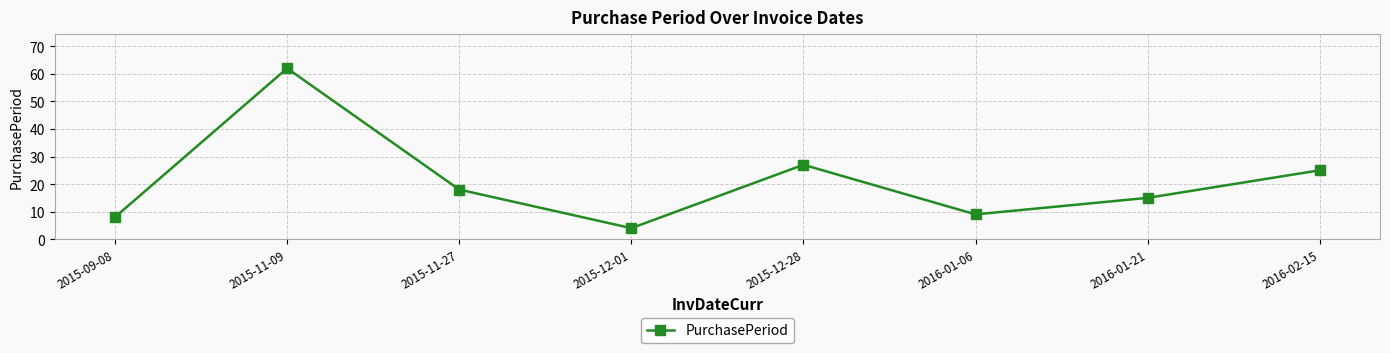

What is the difference between the maximum and minimum values?

58